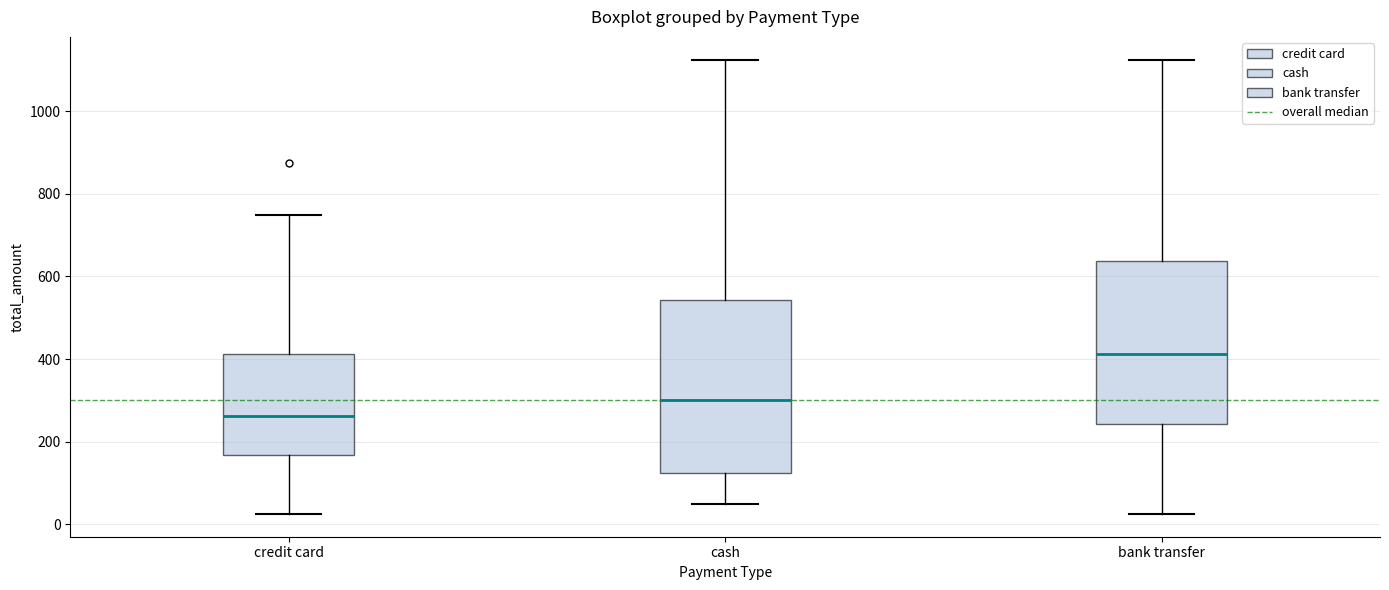

Which box's median line is the lowest?

credit card